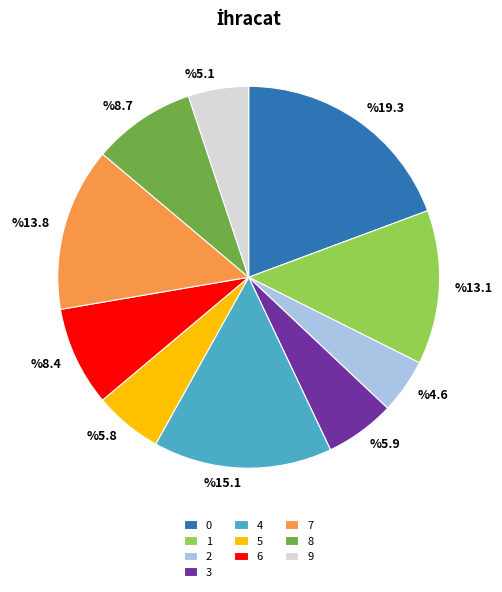

Between 4 and 7, which is larger?

4